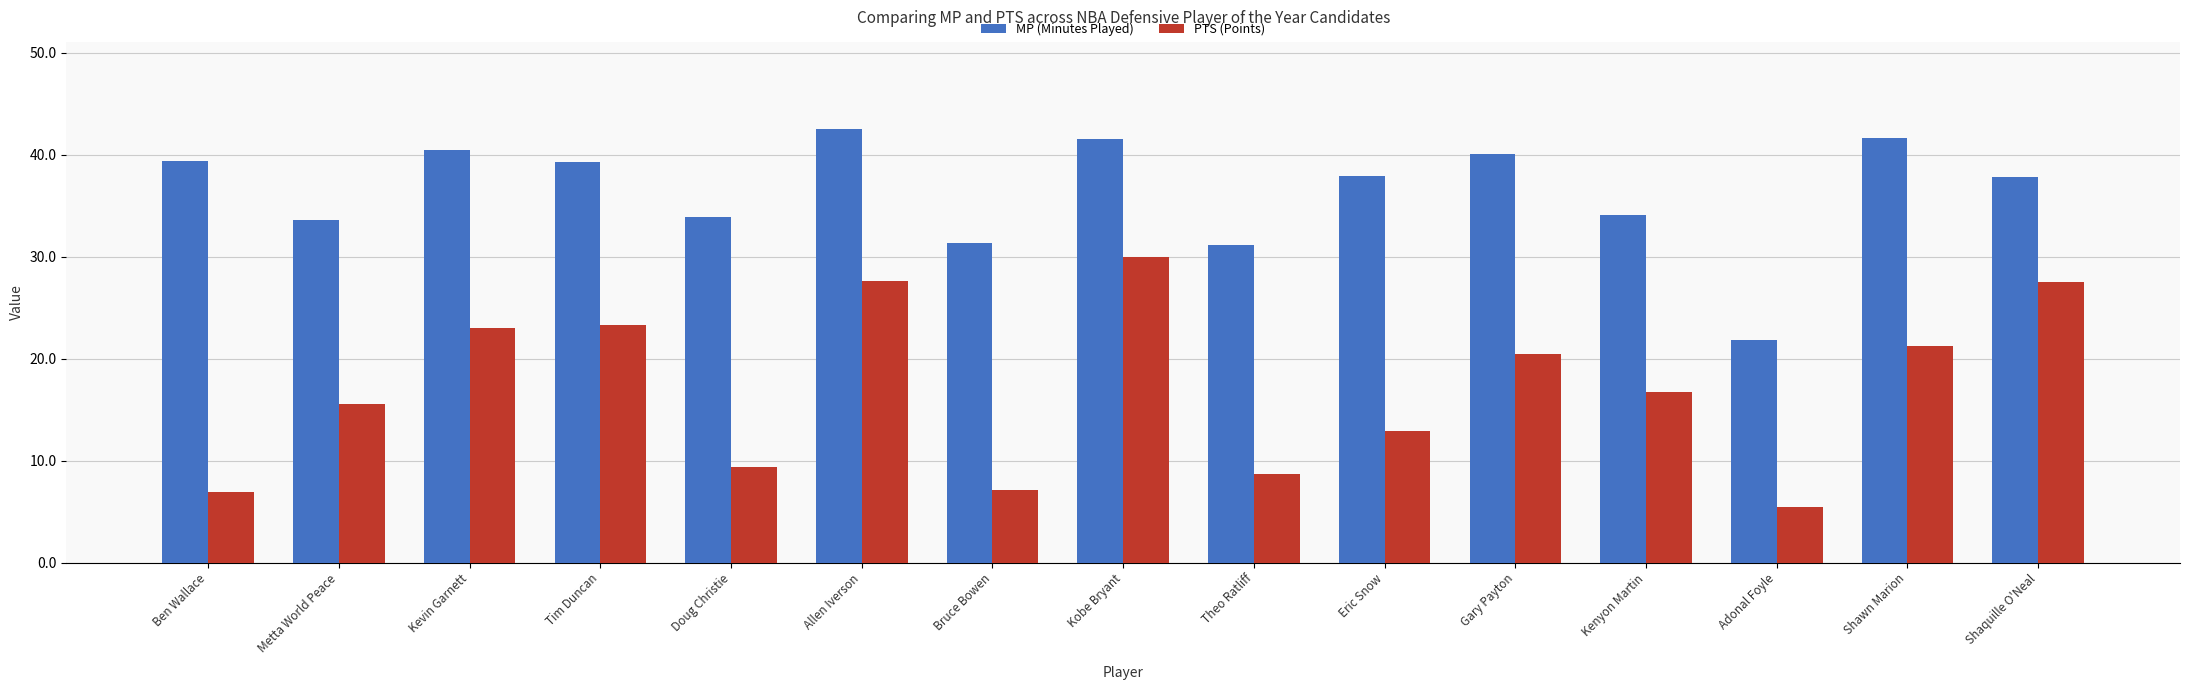

What is the label of the 8th bar from the left?

Kobe Bryant